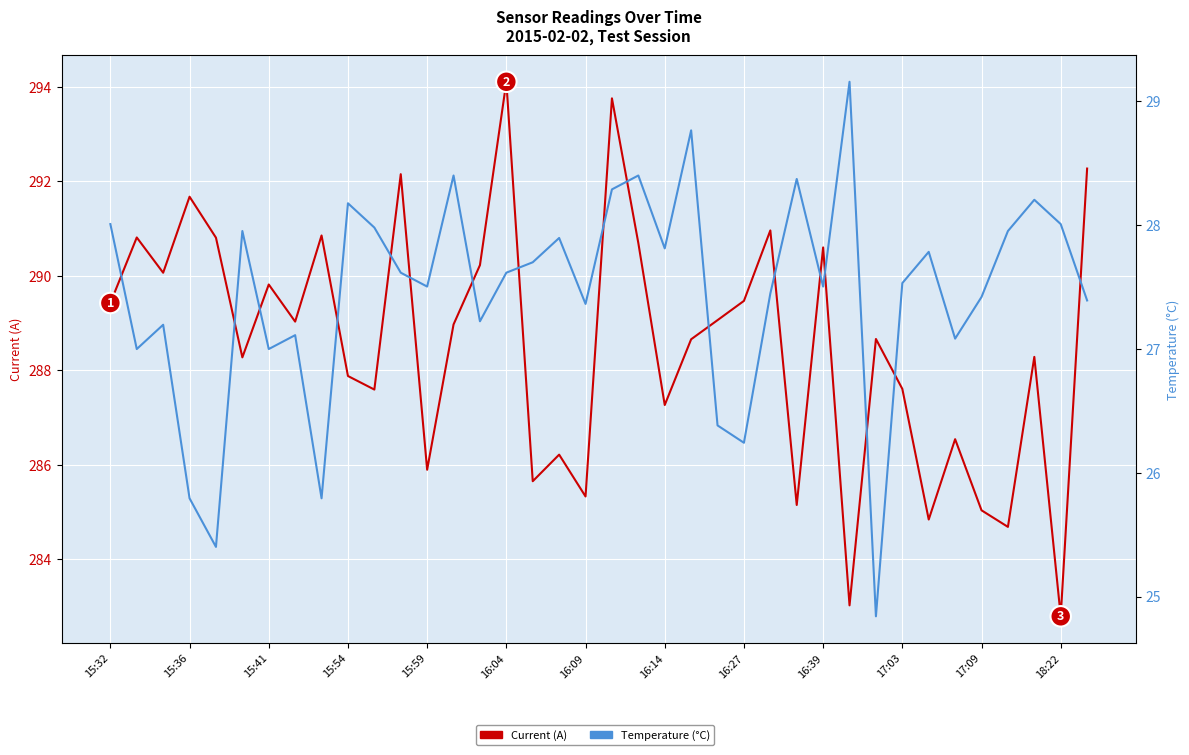

Is it true that Current (A) equals 292.3 at 37?

True